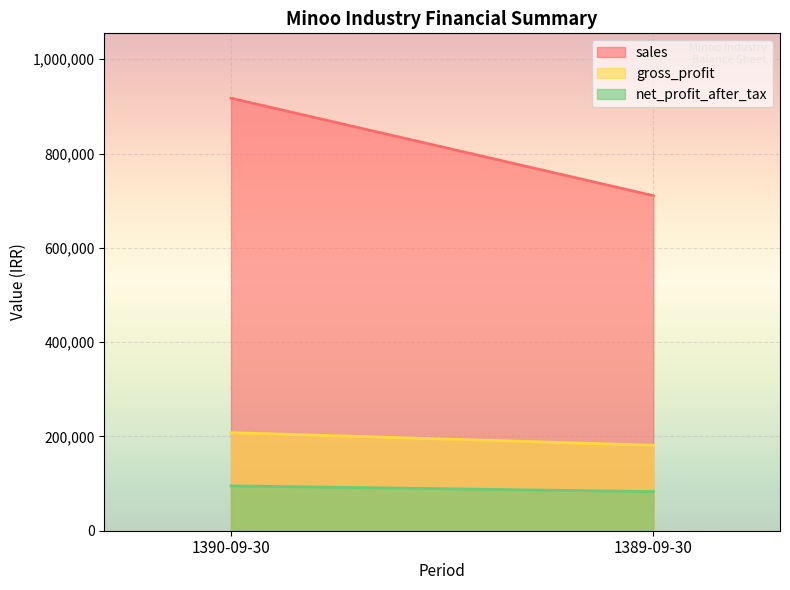

What is the label of the 2nd point from the right?

1390-09-30